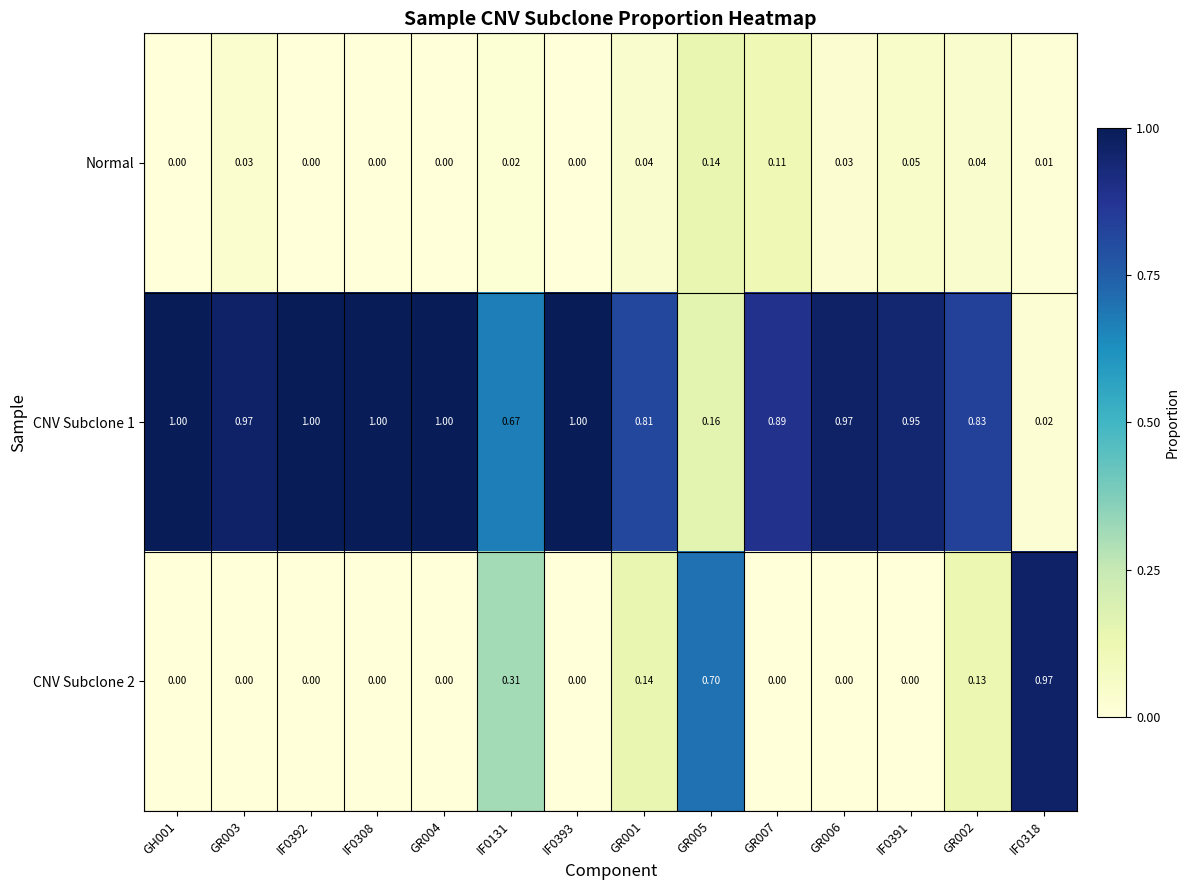

Which series has the widest spread of values?

CNV Subclone 1